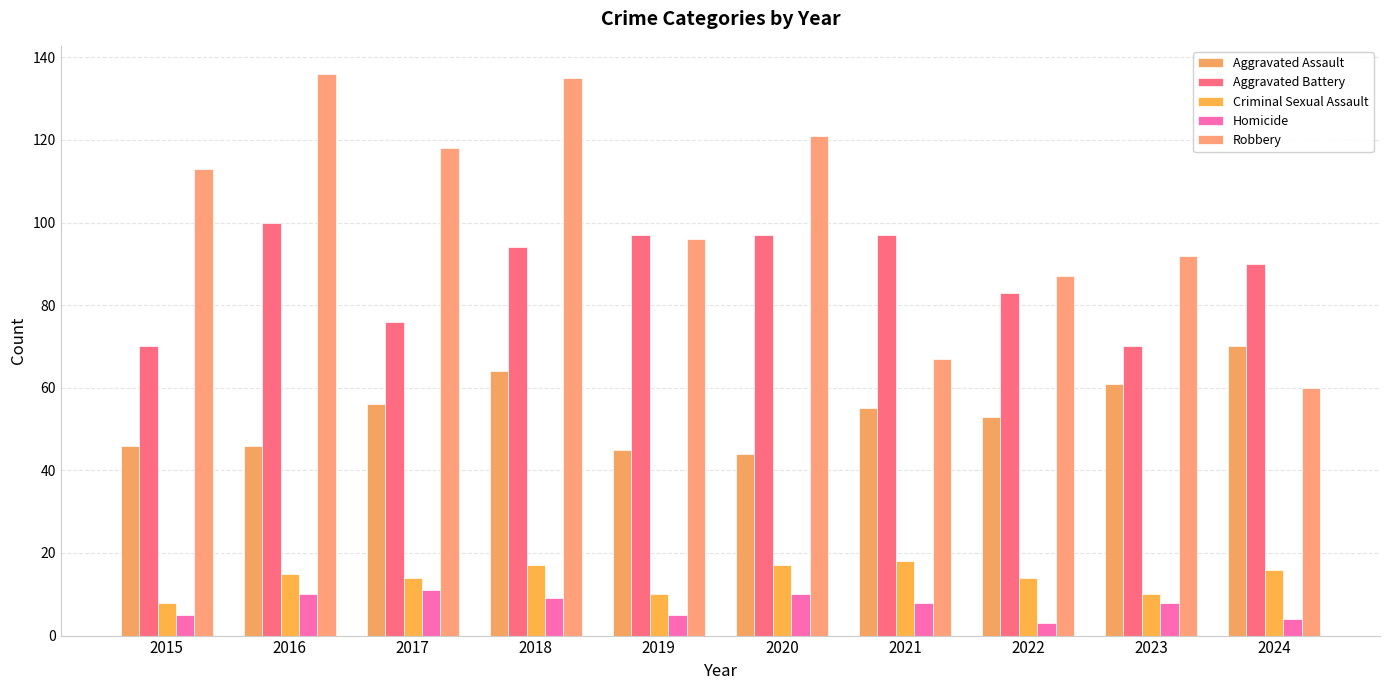

Is the value of Aggravated Battery at 2023 greater than the value of Homicide at 2020?

Yes